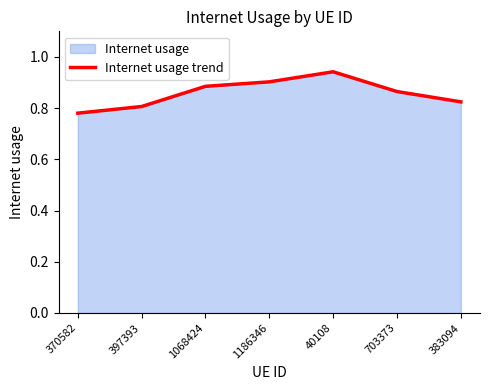

How many interior local peaks (higher than both neighbors) does the data have?

1